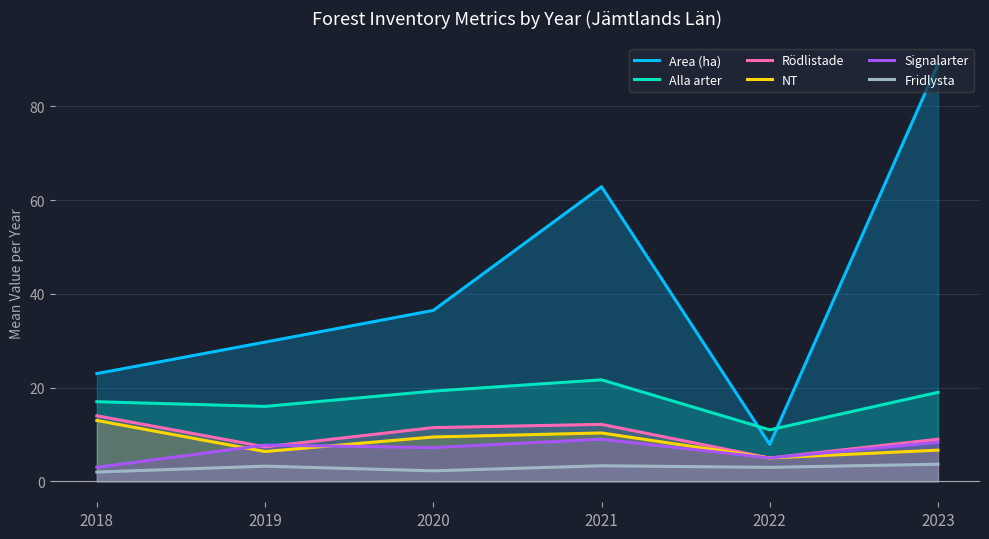

Which series has the largest range (max minus min)?

Area (ha)